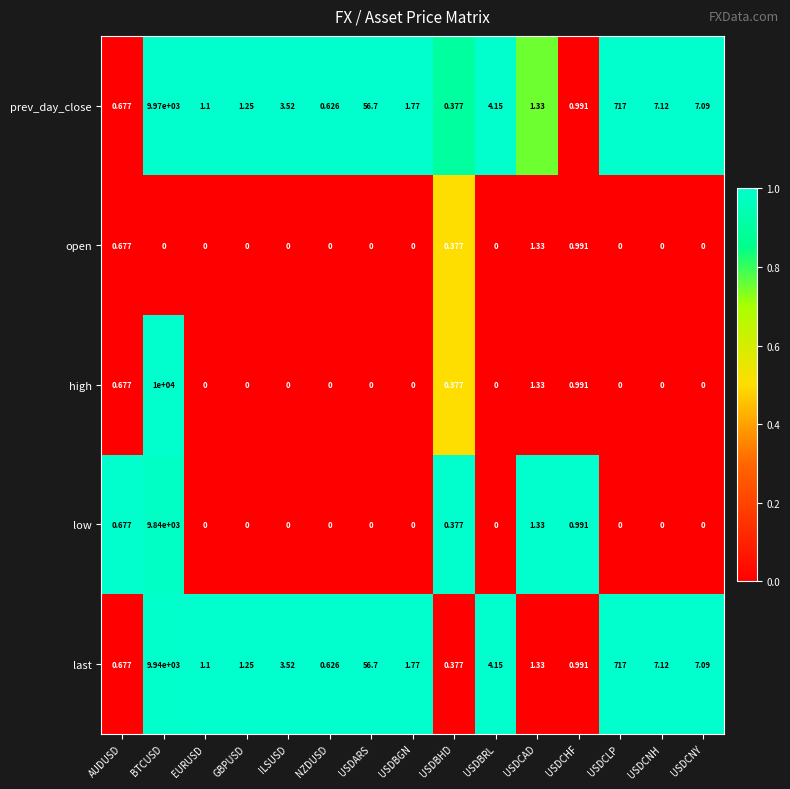

Where does the last series first go above 1?

BTCUSD